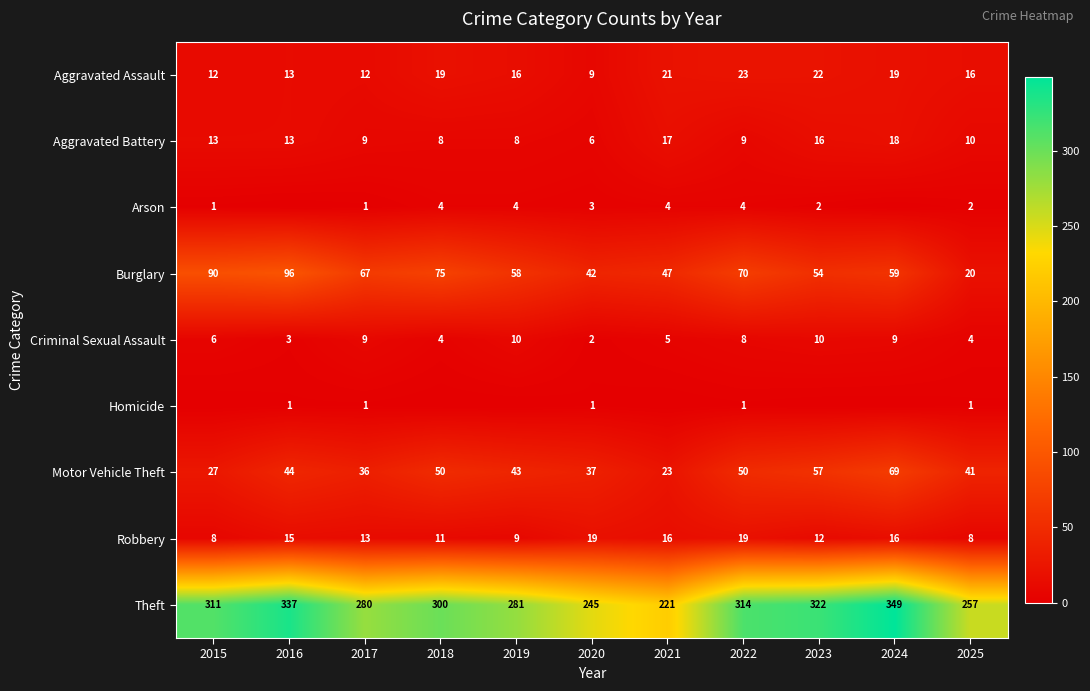

Which category has the highest value across all series?

2024